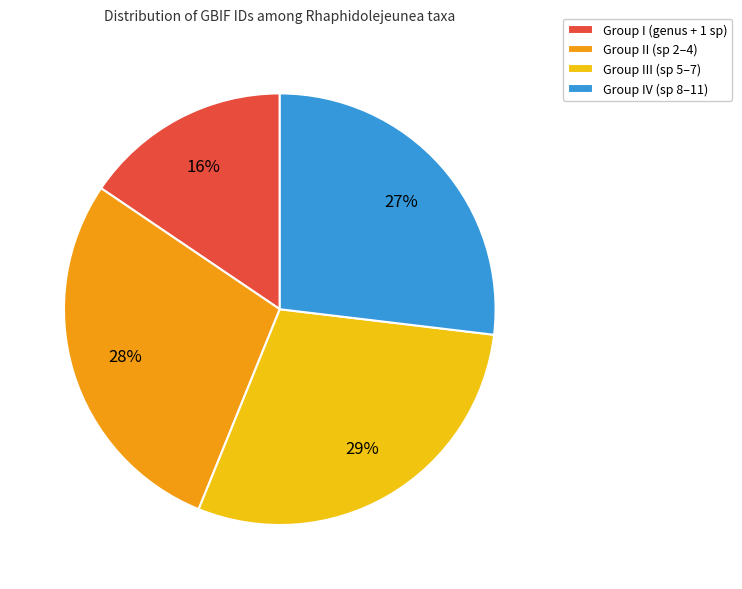

How many slices are in this pie chart?

4